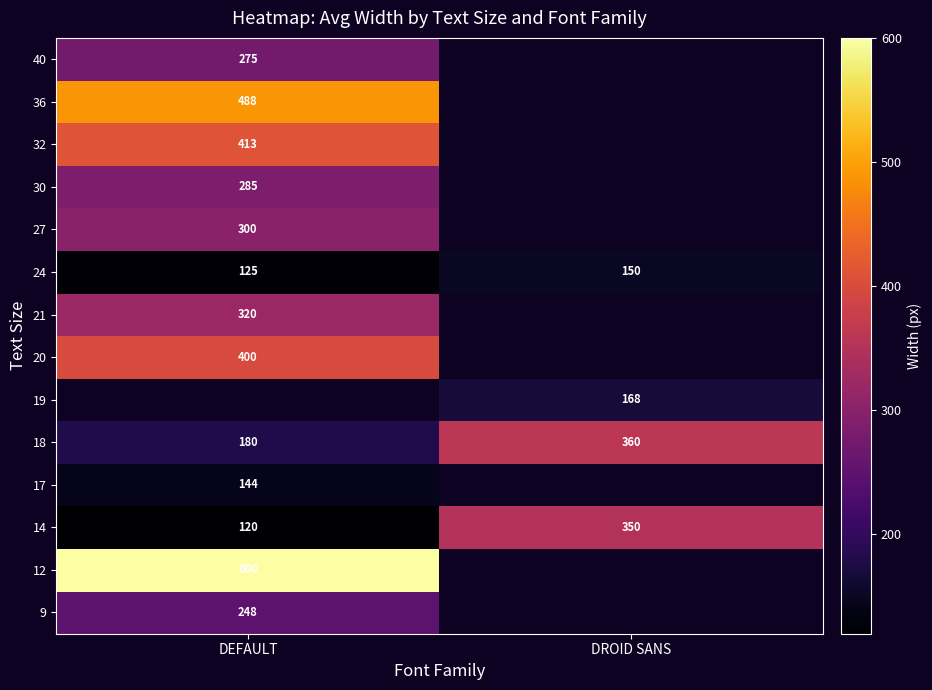

What is the maximum value shown in the chart?

600.0